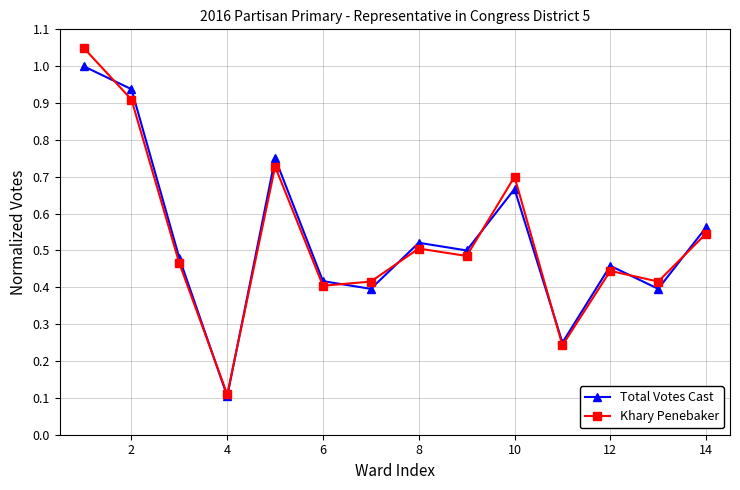

Which series has the largest range (max minus min)?

Khary Penebaker